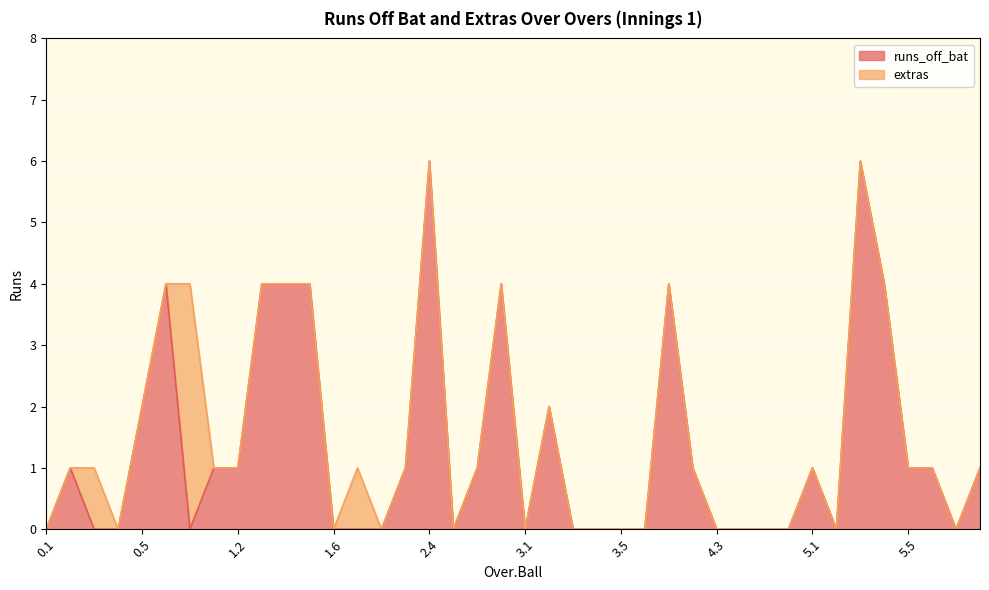

Is it true that the value at 6.1 is -3?

False